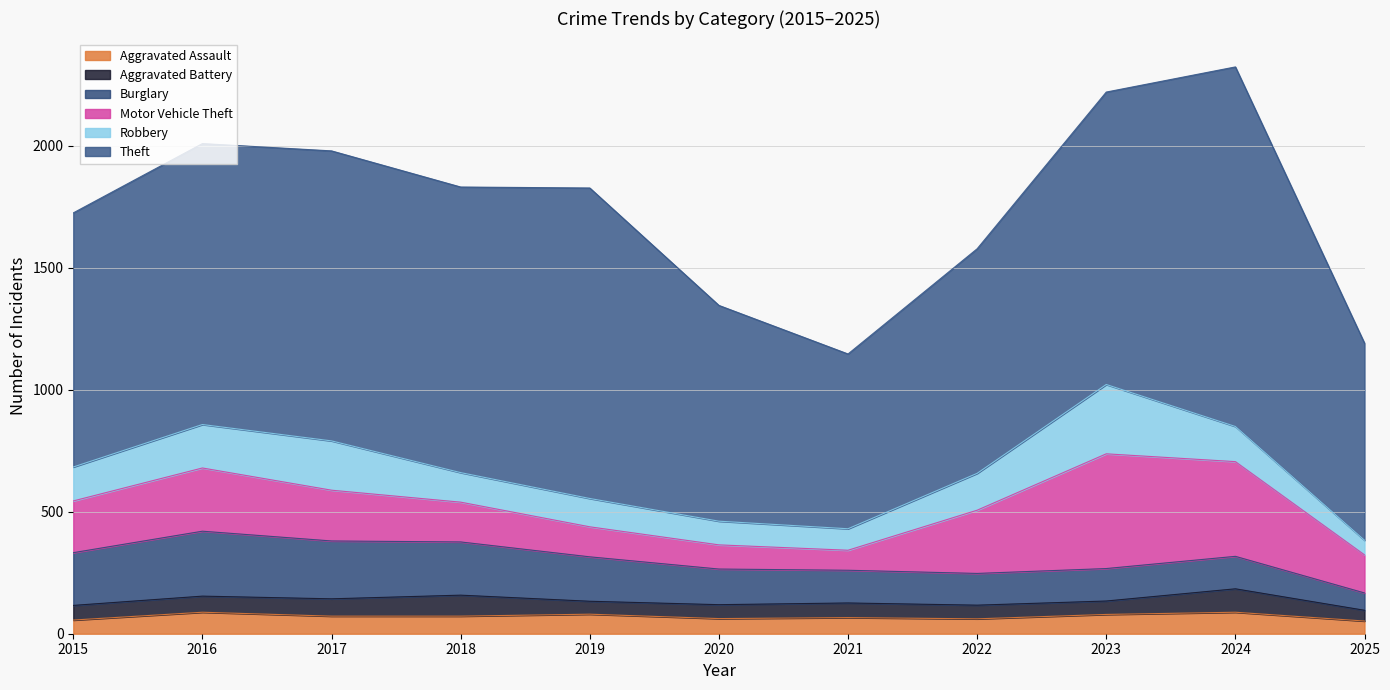

After their last crossing, which series has the higher values: Burglary or Motor Vehicle Theft?

Motor Vehicle Theft